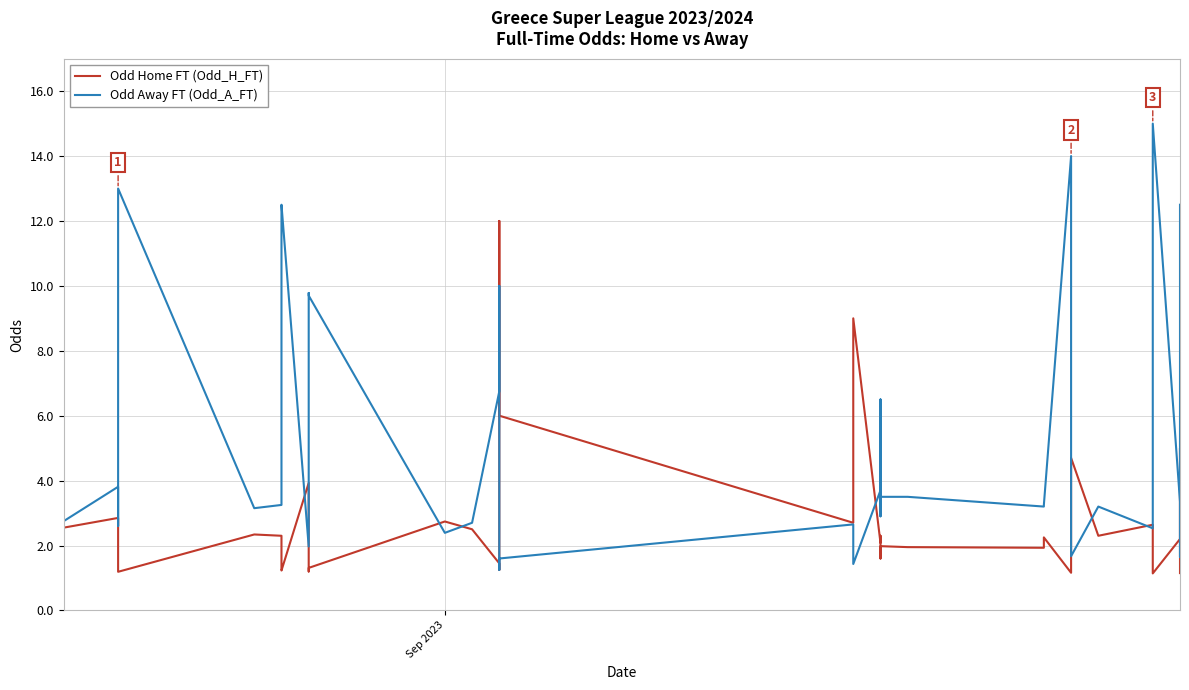

How many times do Odd Home FT (Odd_H_FT) and Odd Away FT (Odd_A_FT) cross each other?

13